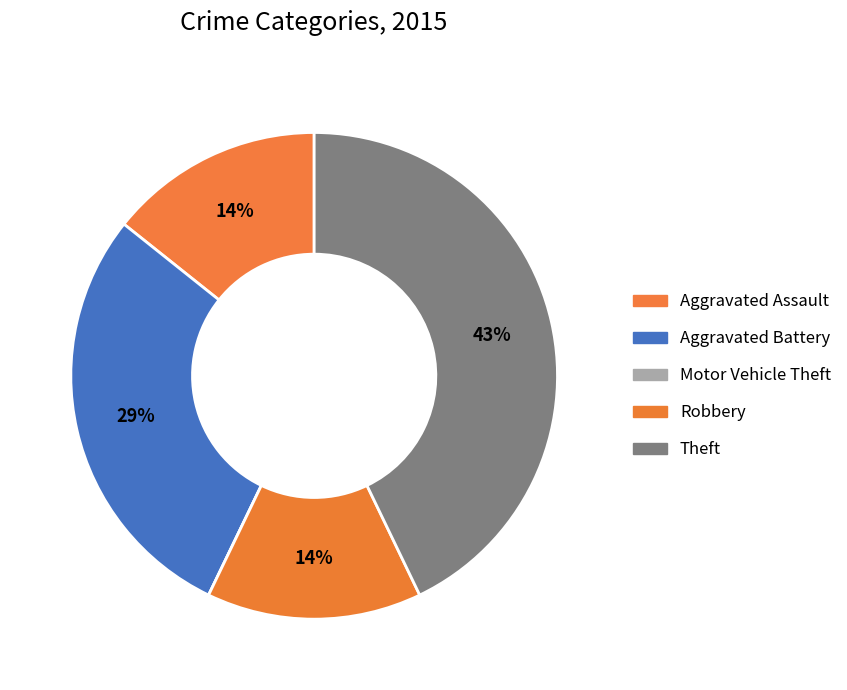

To the nearest percent, what is the average slice percentage?

20%